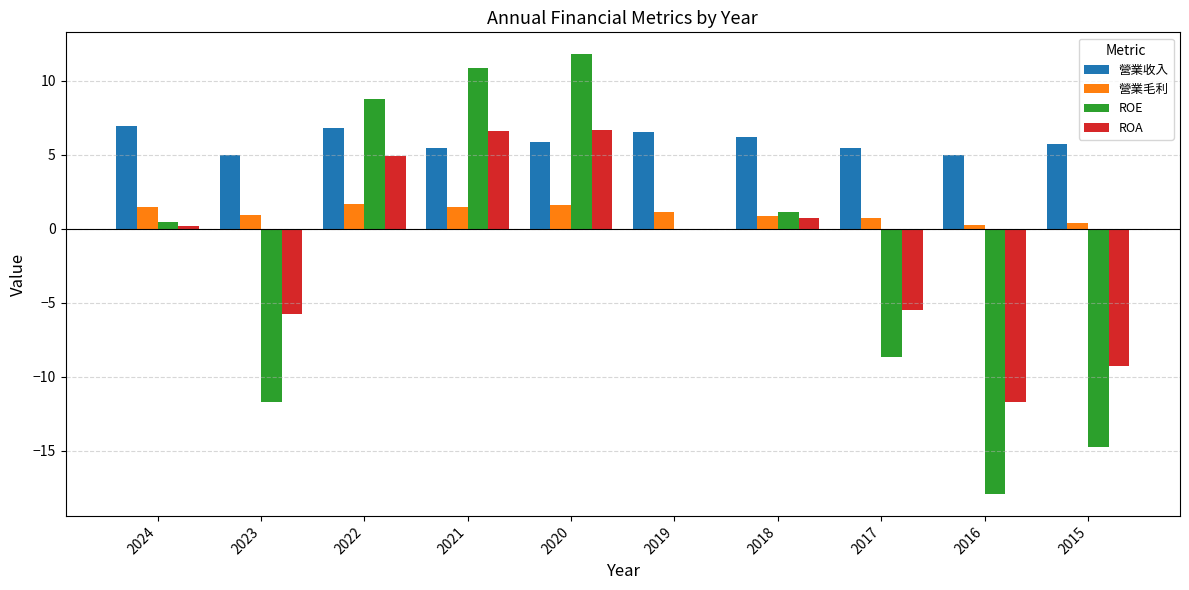

Which category has the highest value in the ROE series?

2020